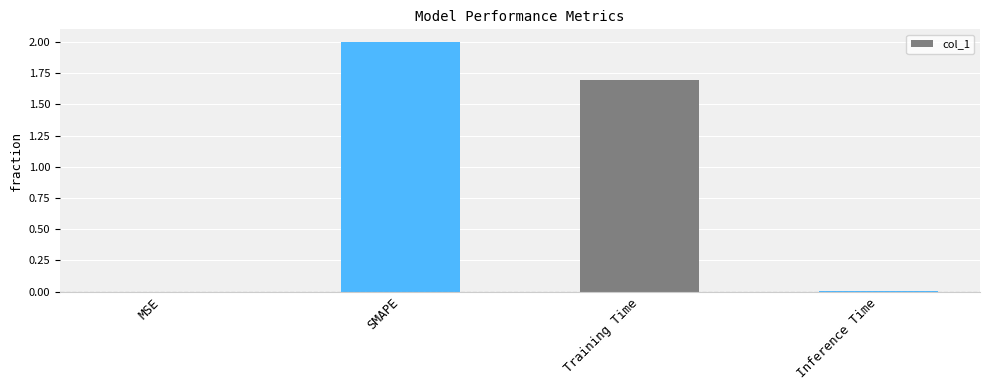

True or false: the data shows 0.0 at Inference Time.

True